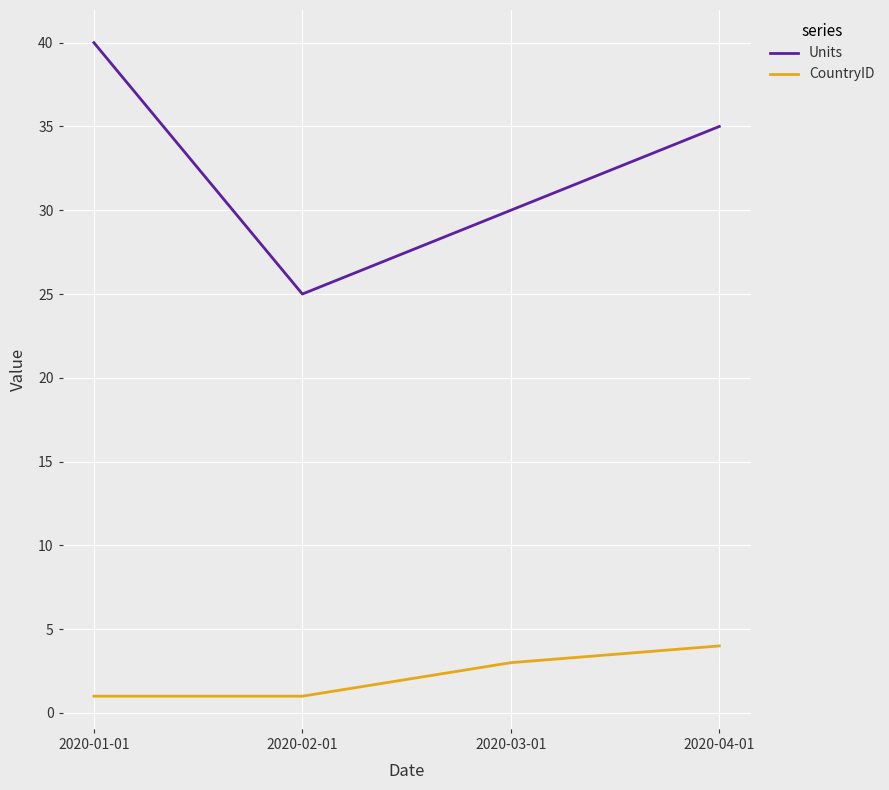

What is the difference between the second highest and minimum values in the CountryID series?

2